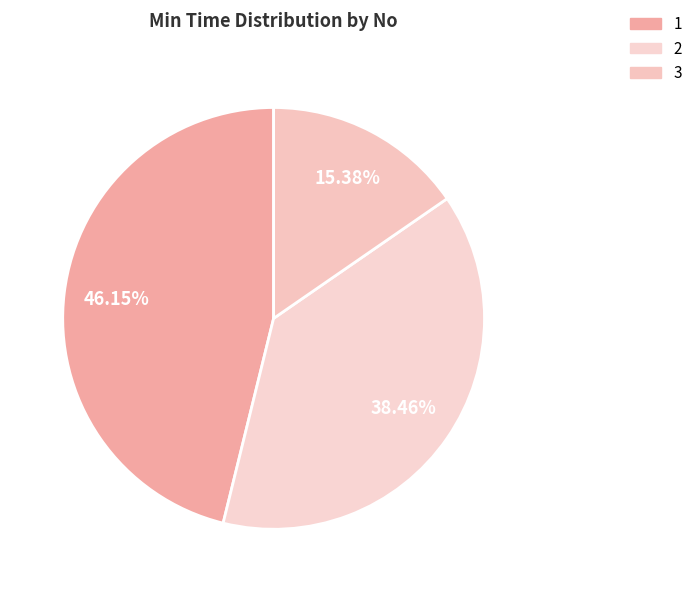

What portion of the pie excludes 2?

61.5%